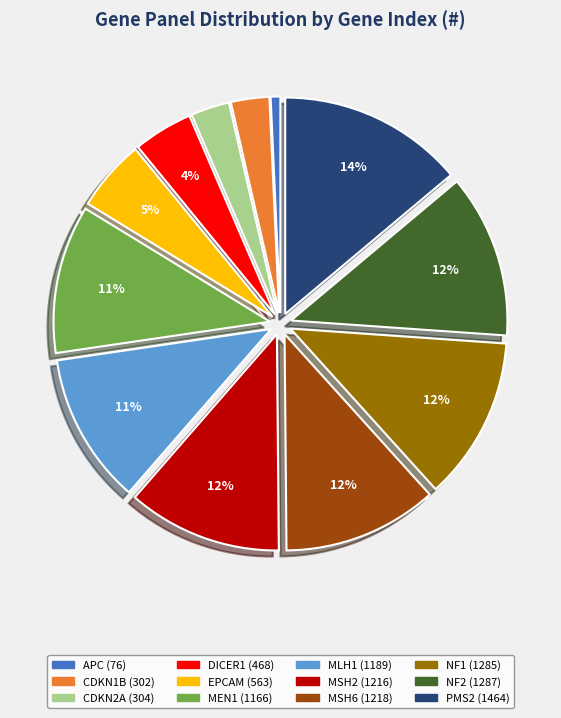

To the nearest percent, what is the difference between the largest and smallest slice percentages?

13%